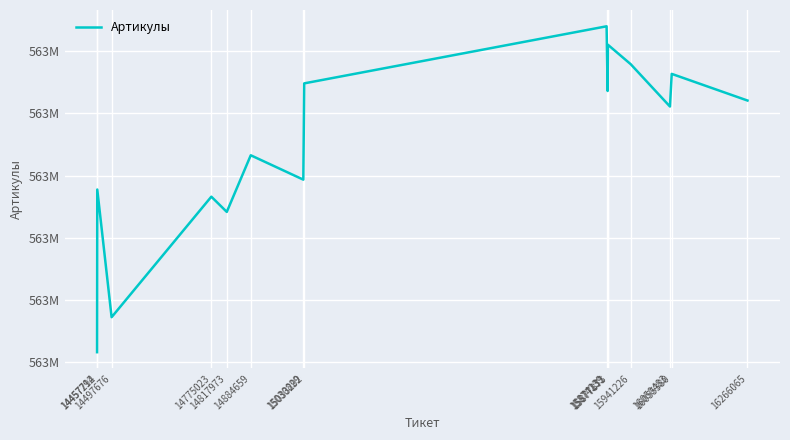

List the labels in order of value, smallest first.

14457214, 14497676, 14817973, 14775023, 14457792, 15030829, 14884659, 16050483, 16266065, 15877131, 15033292, 16055380, 15941226, 15877873, 15874239